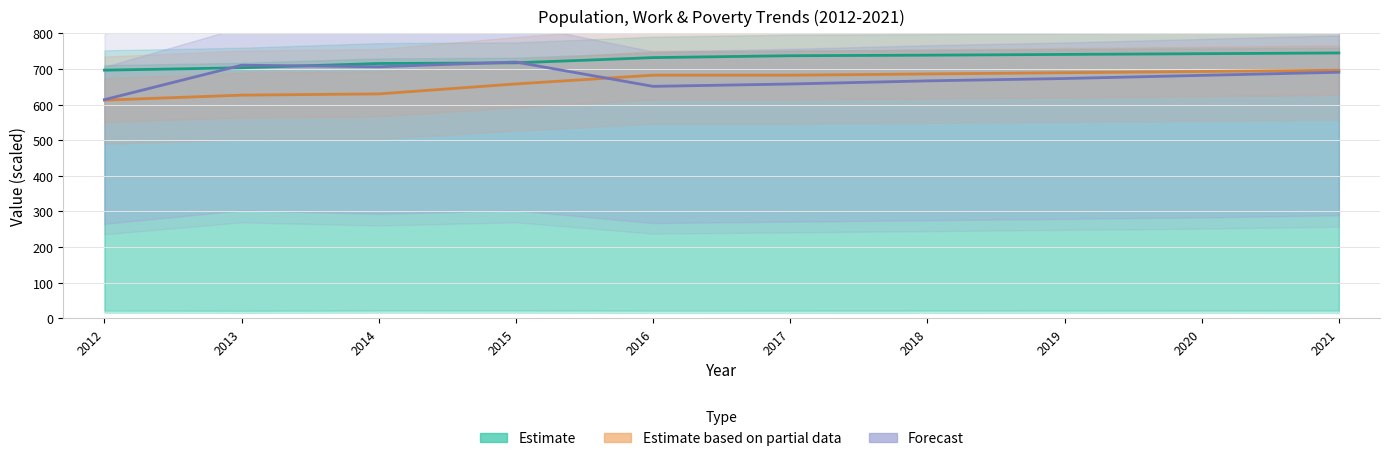

The Forecast series shows 719.4 at 2015. True or false?

True